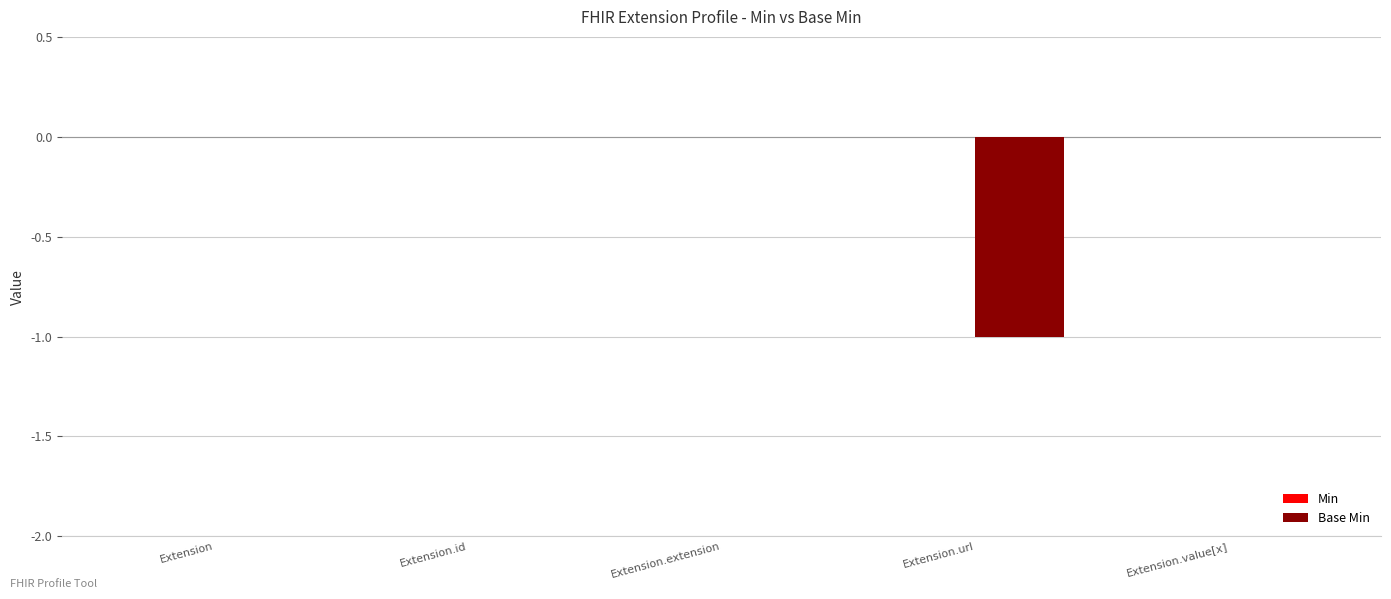

Between Extension.id and Extension.url, which is larger?

Extension.id